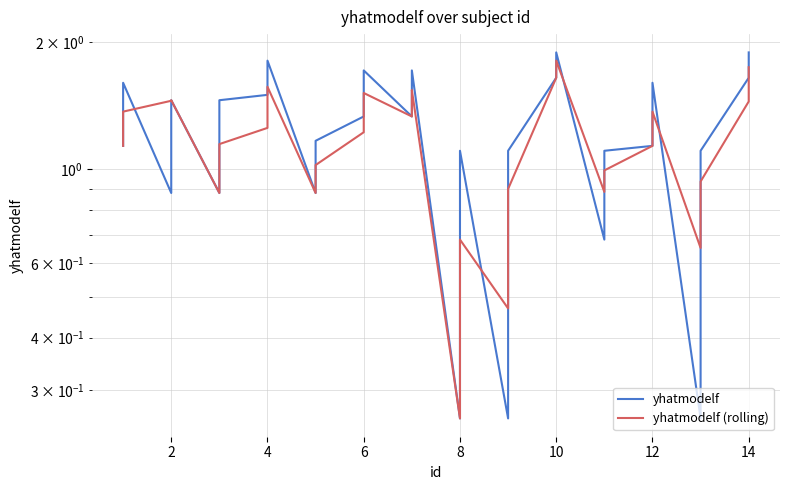

Between 4 and 26, which series saw the biggest shift?

yhatmodelf (rolling)